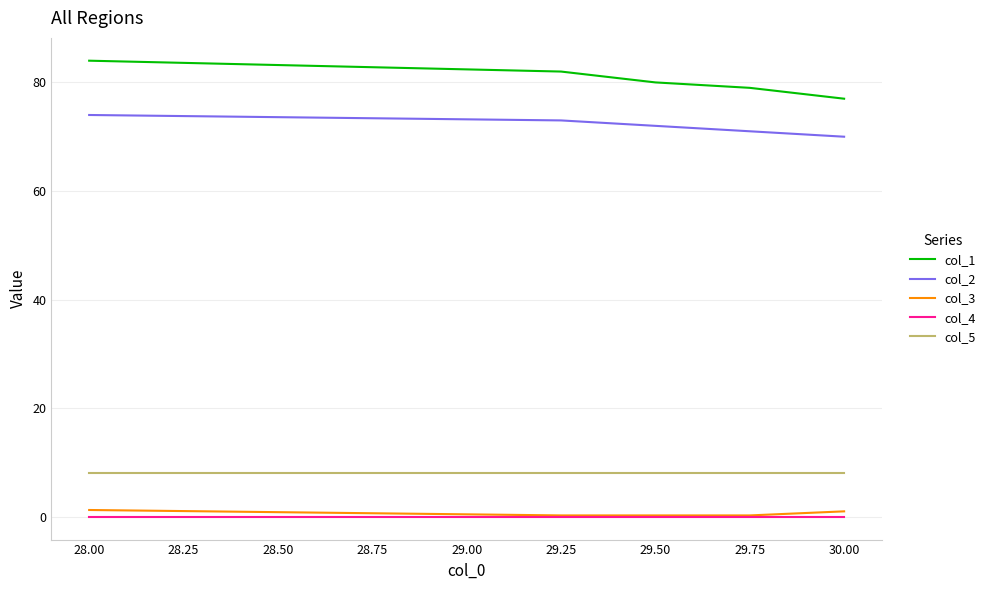

True or false: col_5 has a value of 5.0 at 28.00.

False